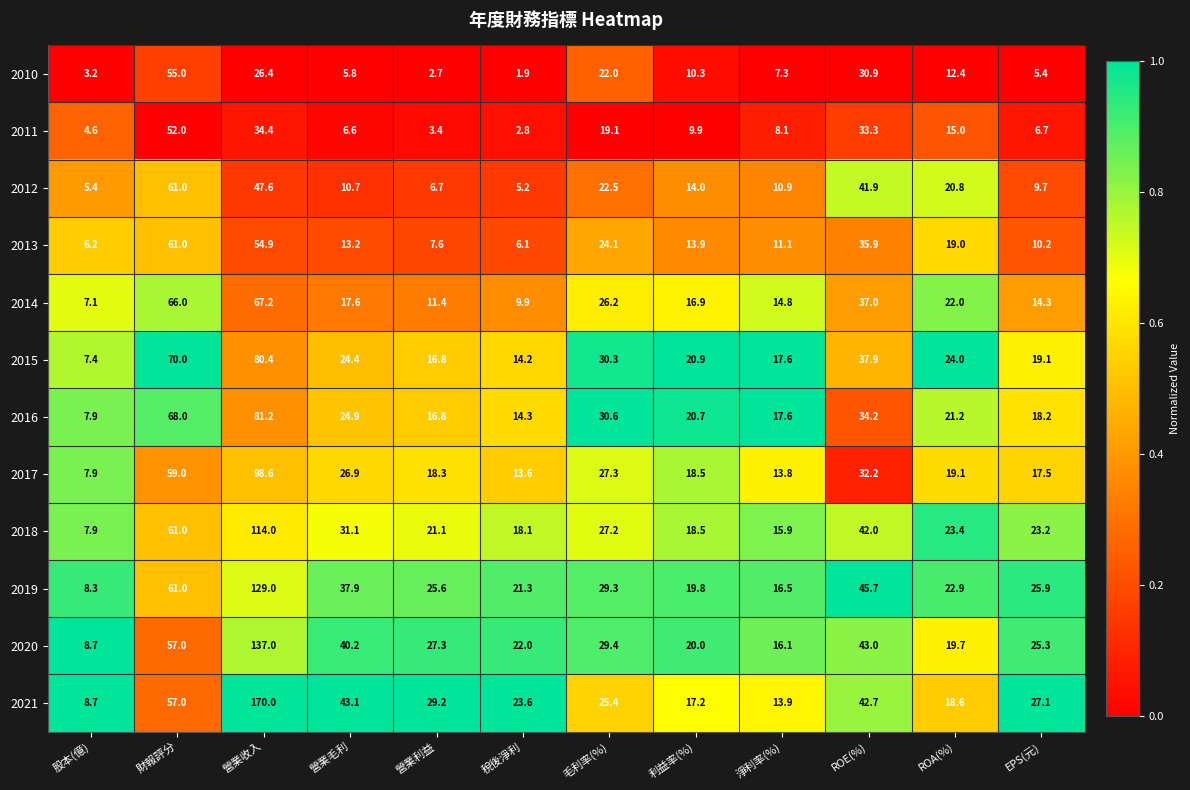

How many categories are shown in the chart?

12